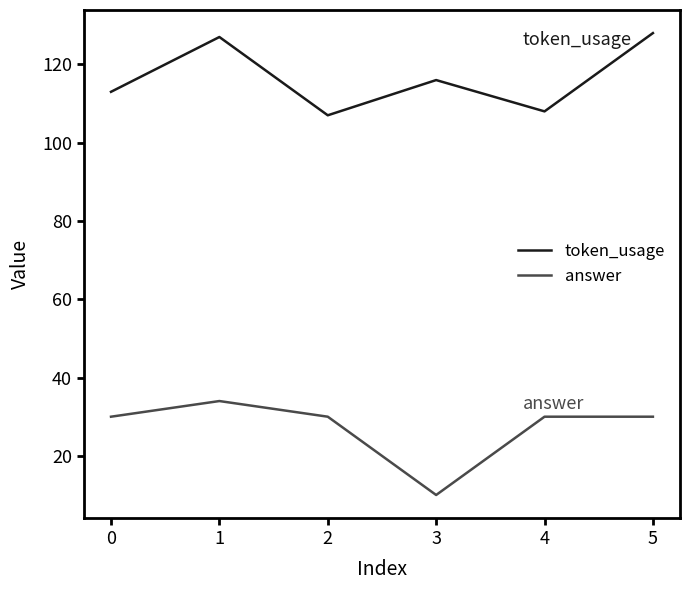

Reading left to right, list all the values displayed in this chart.

token_usage: 113	127	107	116	108	128
answer: 30	34	30	10	30	30